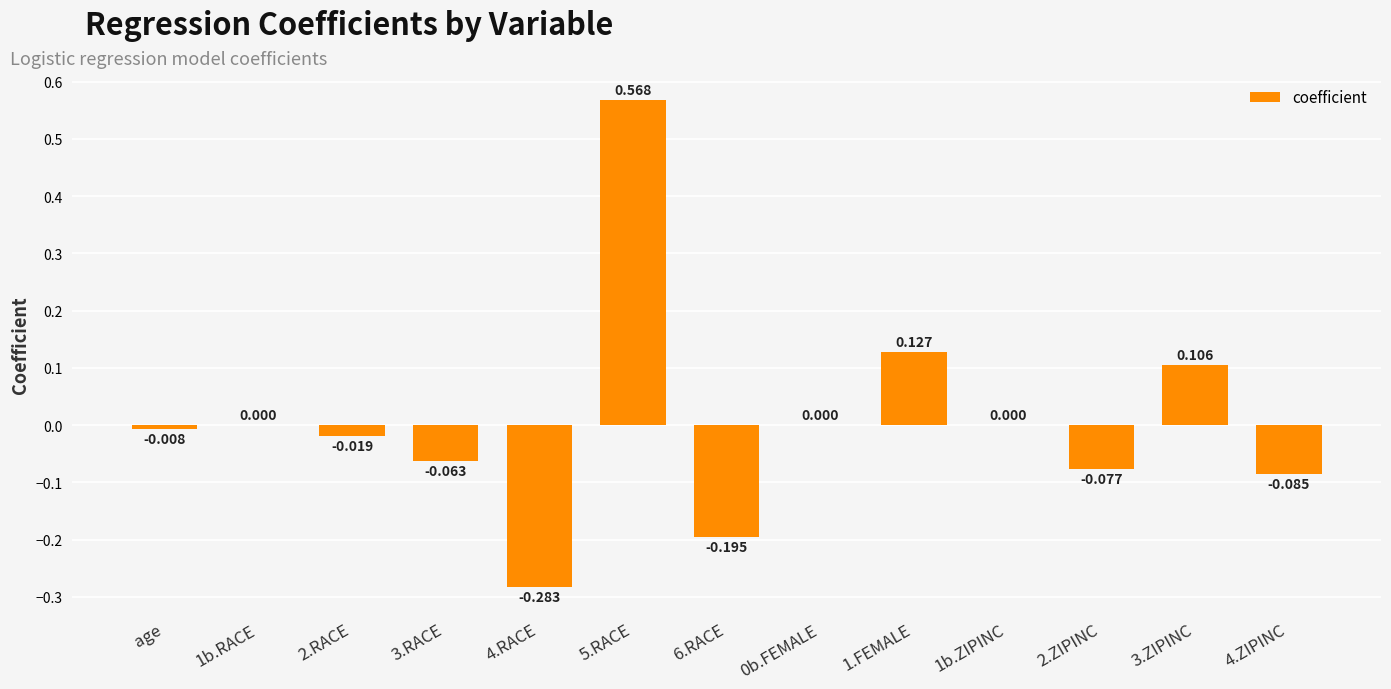

Which has a higher value, 3.RACE or 4.ZIPINC?

3.RACE